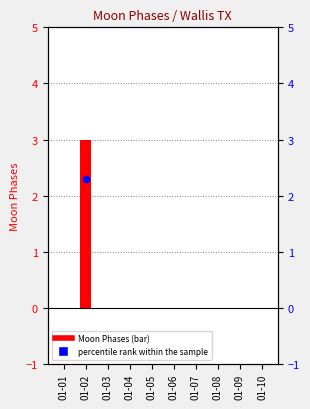

Between 01-04 and 01-08, which is larger?

01-04